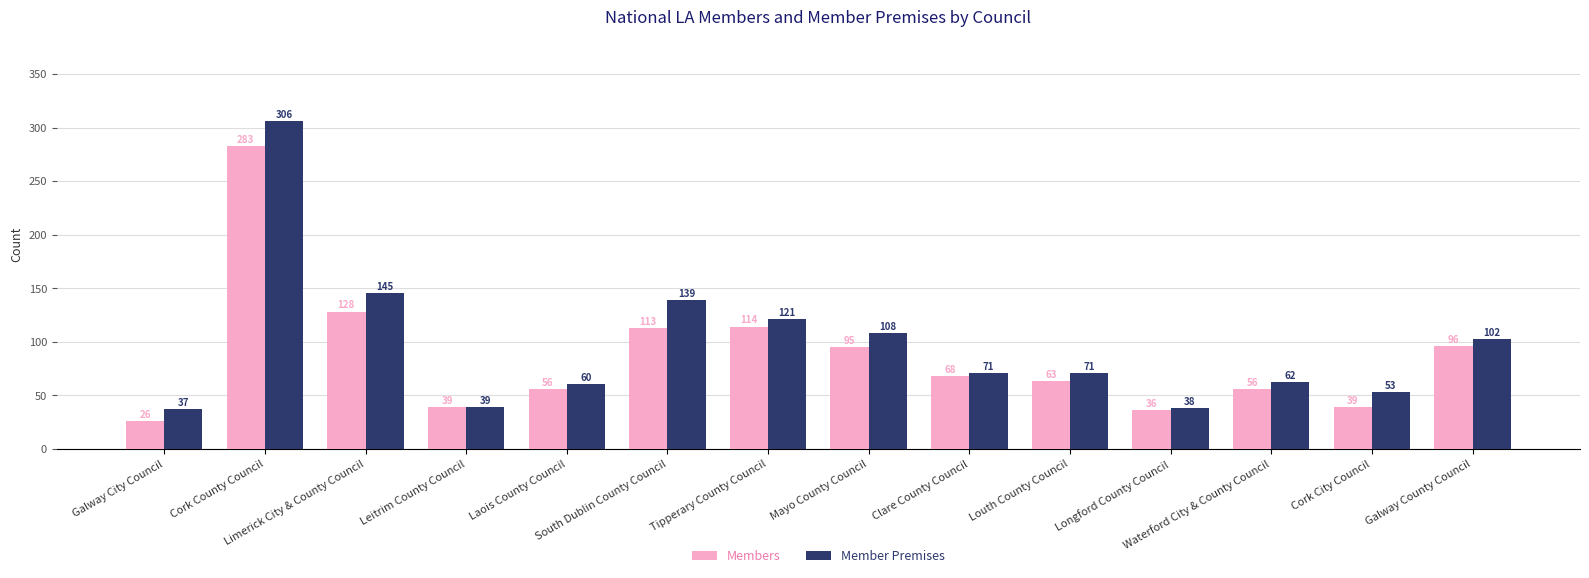

Is it true that Member Premises equals 75 at South Dublin County Council?

False